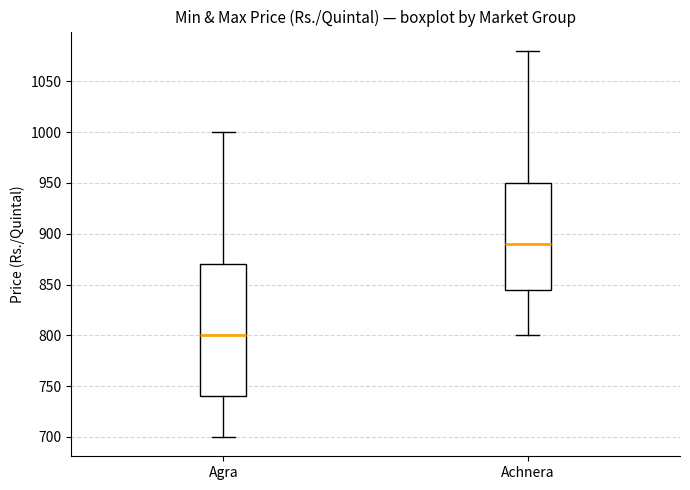

Reading left to right, transcribe this box plot: for each box, give where its median line is, the range the box spans, and where its two whiskers end, as read against the y-axis. The values are not printed on the chart, so give them approximately, as read against the axis.

Agra: median 800, box 740 to 870, whiskers 700 to 1000
Achnera: median 890, box 845 to 950, whiskers 800 to 1080